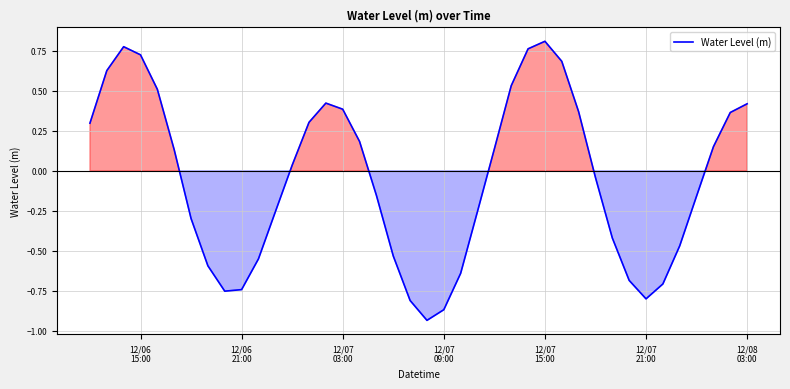

What is the difference between the maximum and minimum values?

1.7